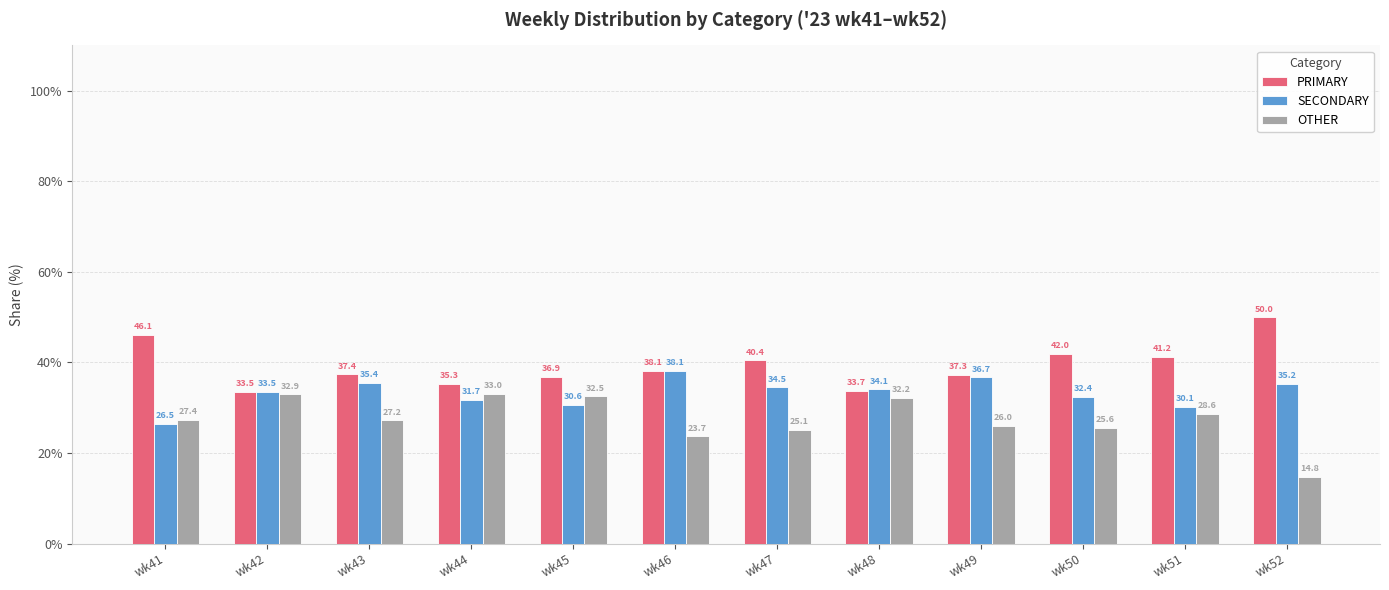

What is the difference between the SECONDARY values at wk43 and wk42?

1.9